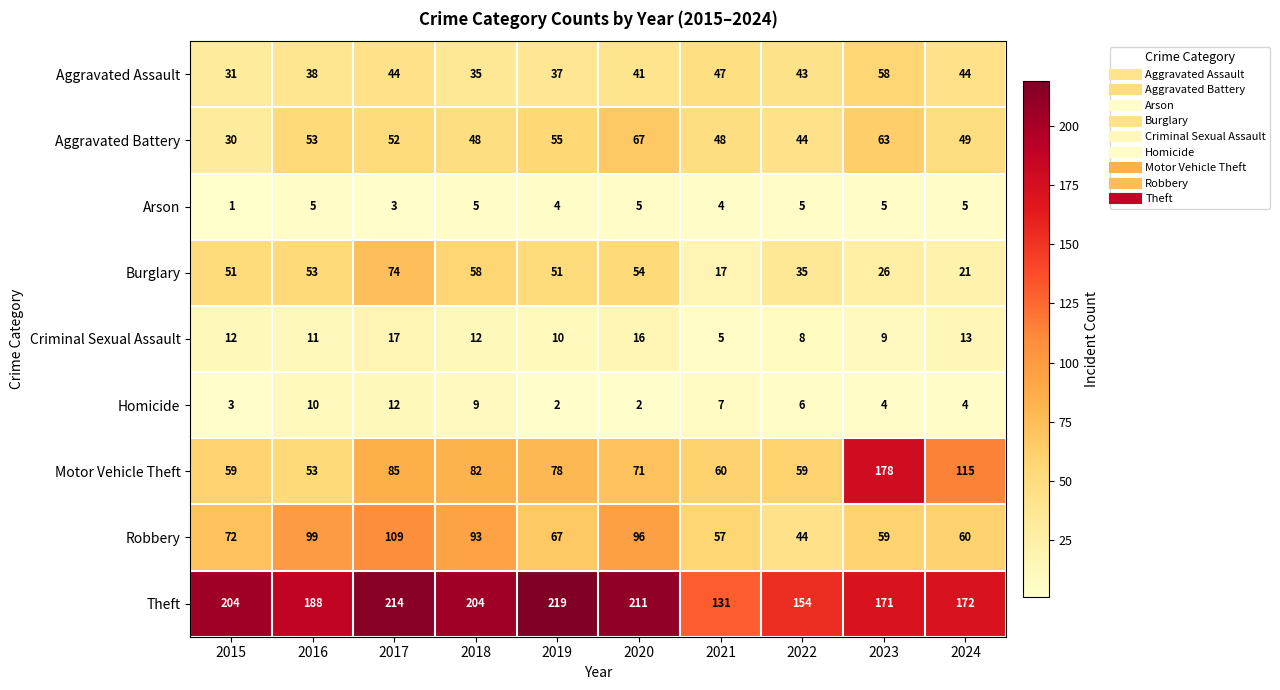

Which category has the lowest value across all series?

2015